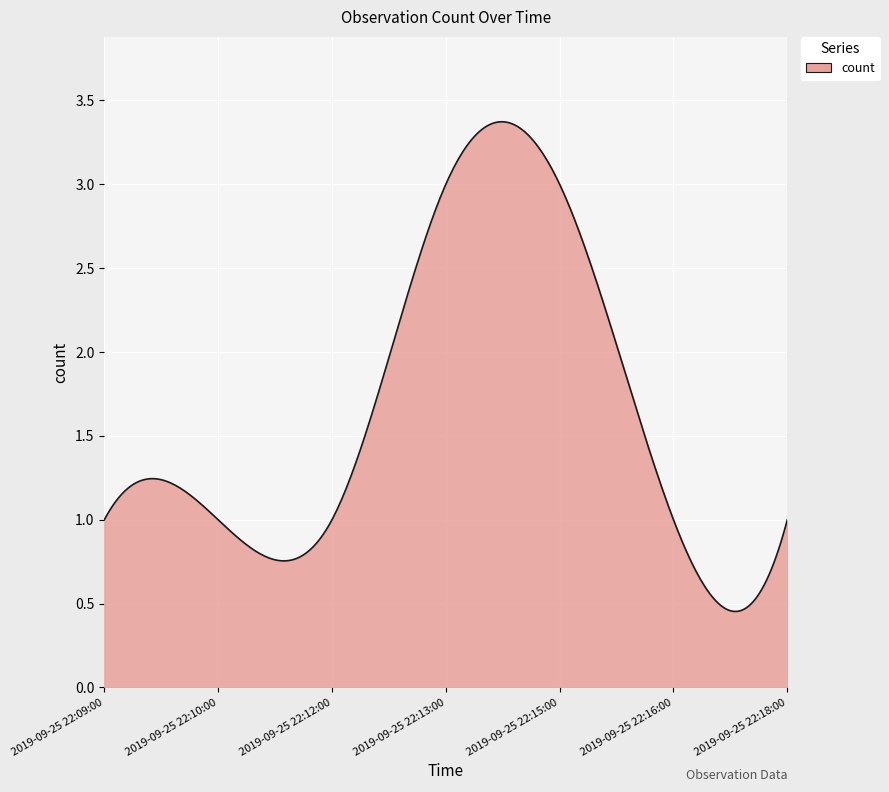

How many lines are shown in the chart?

1